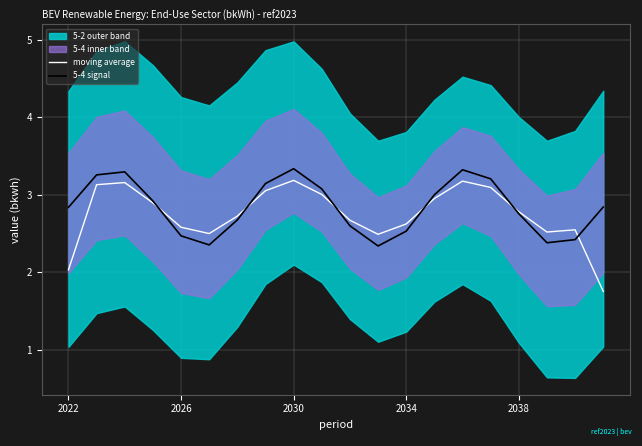

True or false: 5-4 signal has a value of 2.3 at 2030.

False